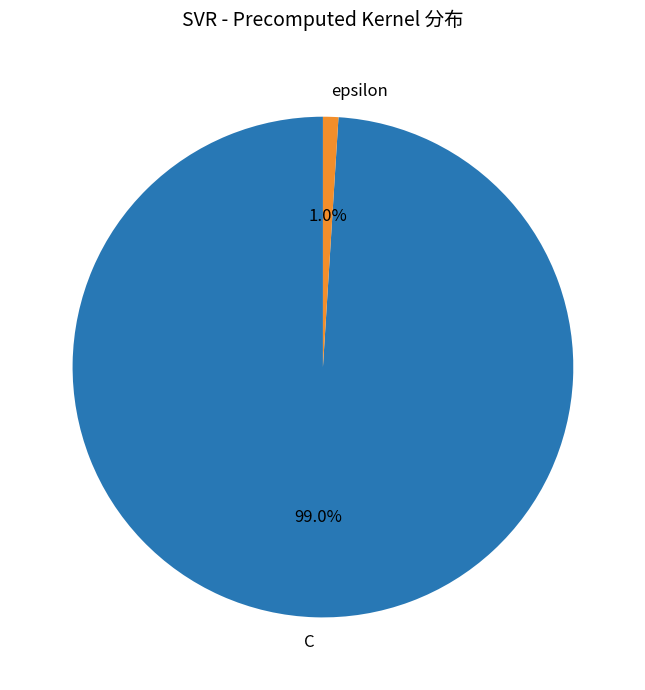

Which category accounts for the majority?

C